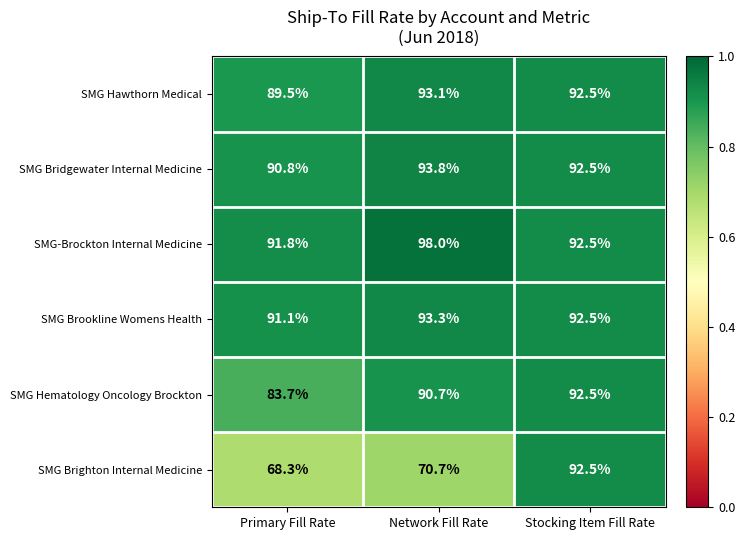

Is it true that SMG Hematology Oncology Brockton equals 131.7 at Stocking Item Fill Rate?

False